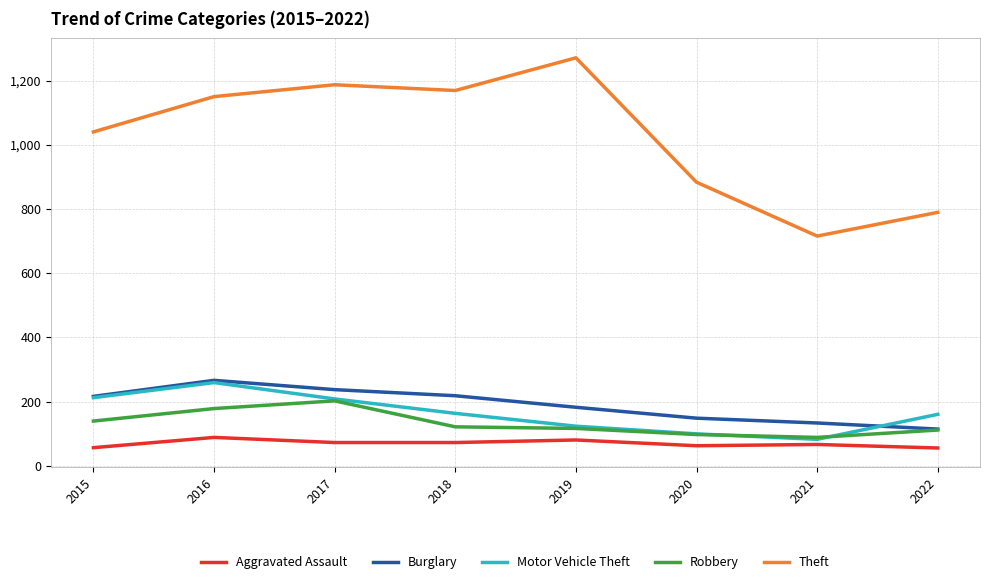

How many Aggravated Assault values are between 62 and 80?

5